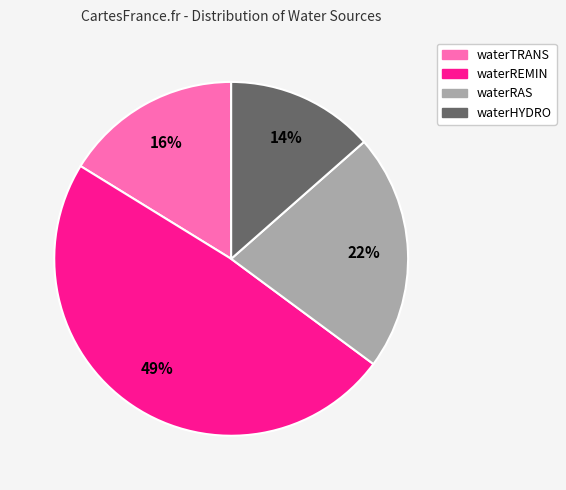

What percentage is the waterREMIN slice, to the nearest percent?

49%